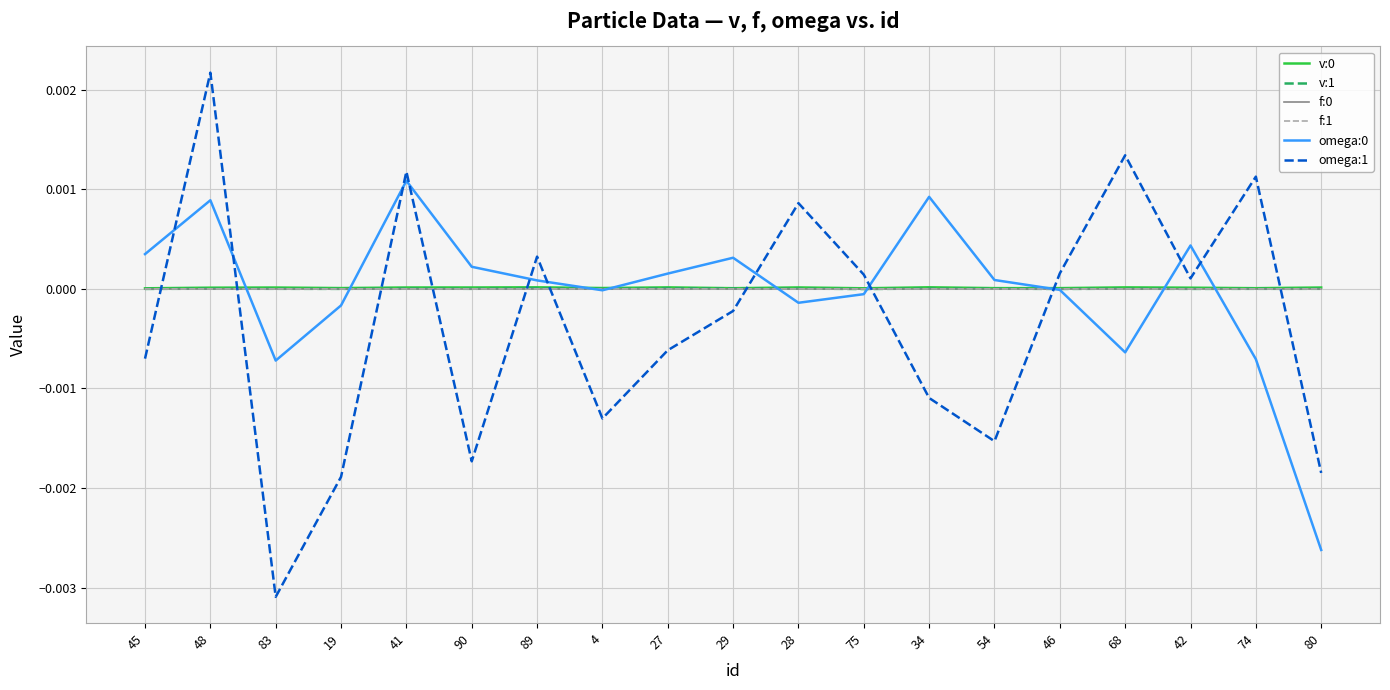

Is the value of omega:0 at 83 greater than the value of omega:1 at 19?

Yes